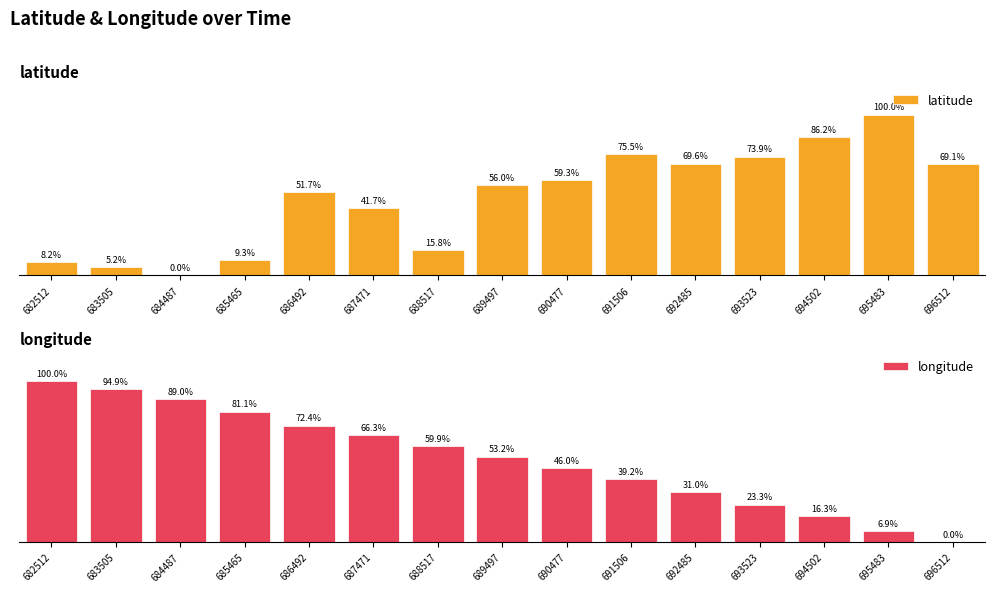

How many groups of bars are there?

15